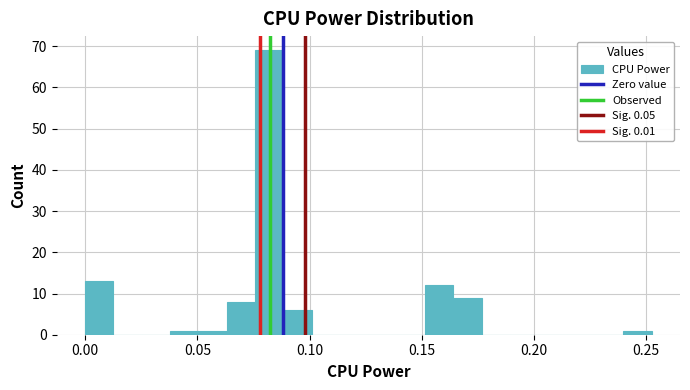

Around what value on the x-axis is the tallest bar? Give the approximate position of its centre, as read against the axis.

0.080